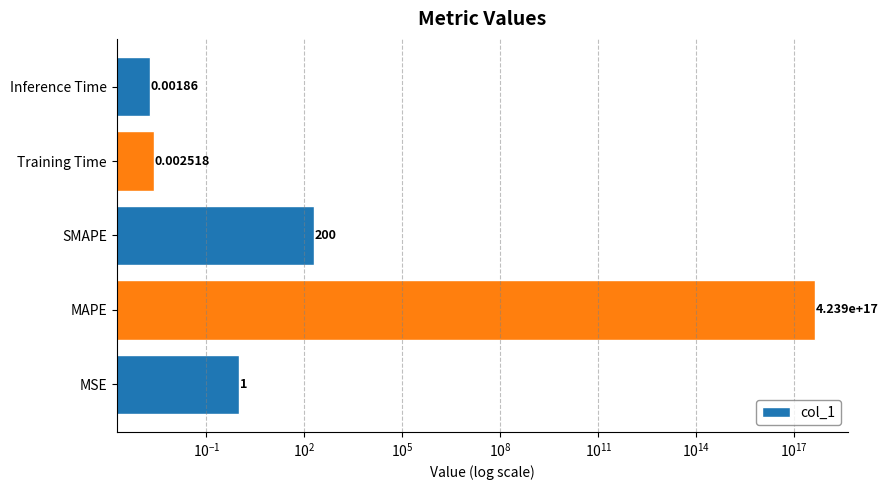

Count the number of categories in the chart.

5